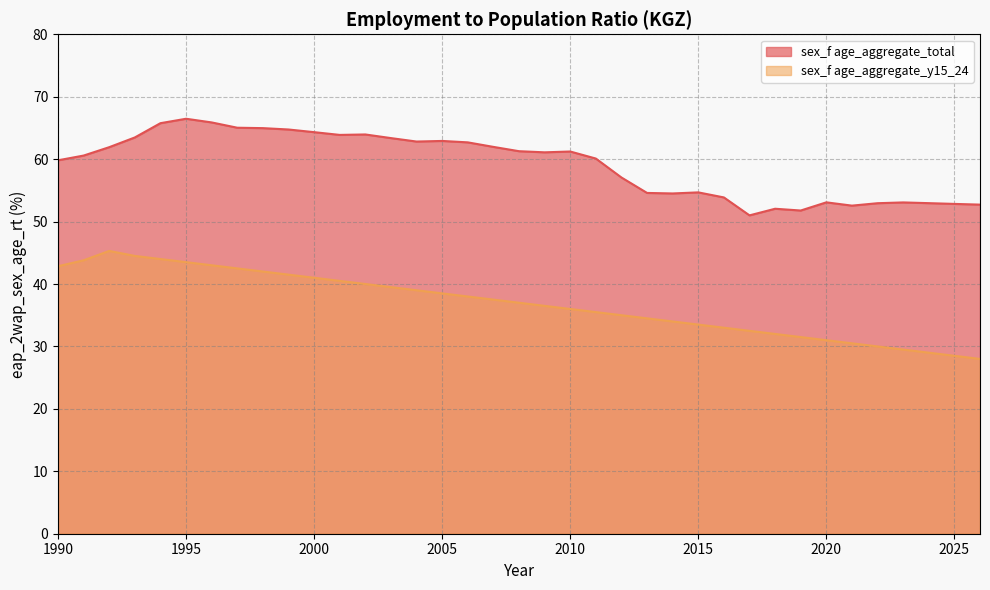

Which series has the largest total across all categories?

sex_f age_aggregate_total